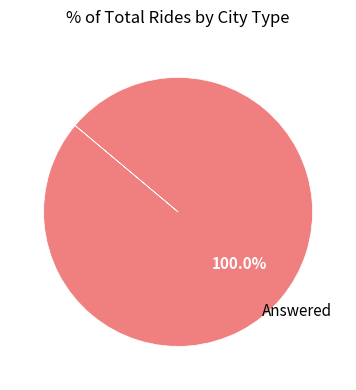

Is there a majority slice in this chart?

Yes